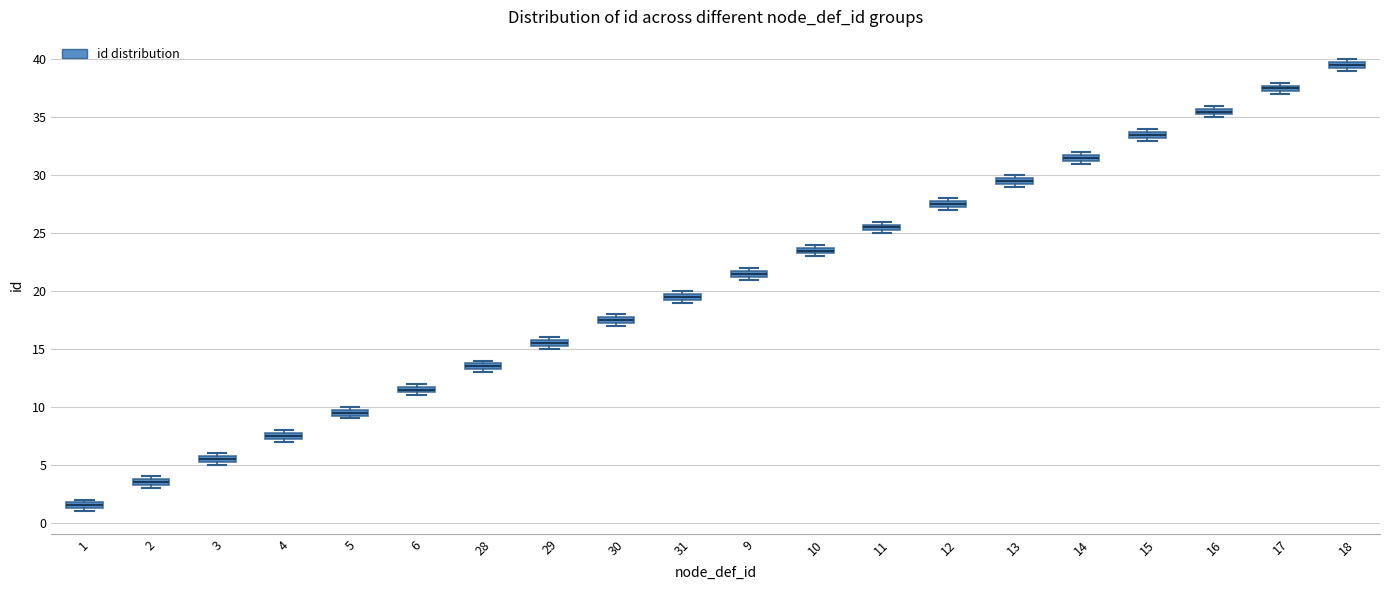

Where is the lower edge of the box at x = 3 on the y-axis? The values are not printed on the chart, so give them approximately, as read against the axis.

5.5